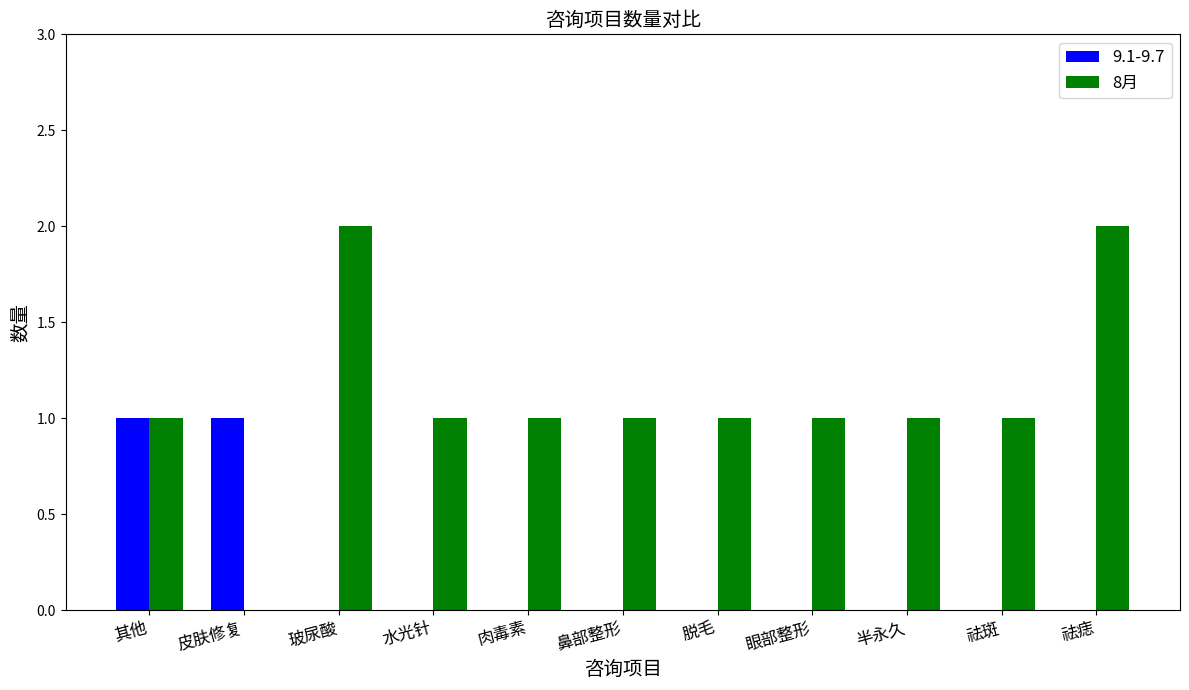

The value of 8月 at 半永久 is 1. True or false?

True